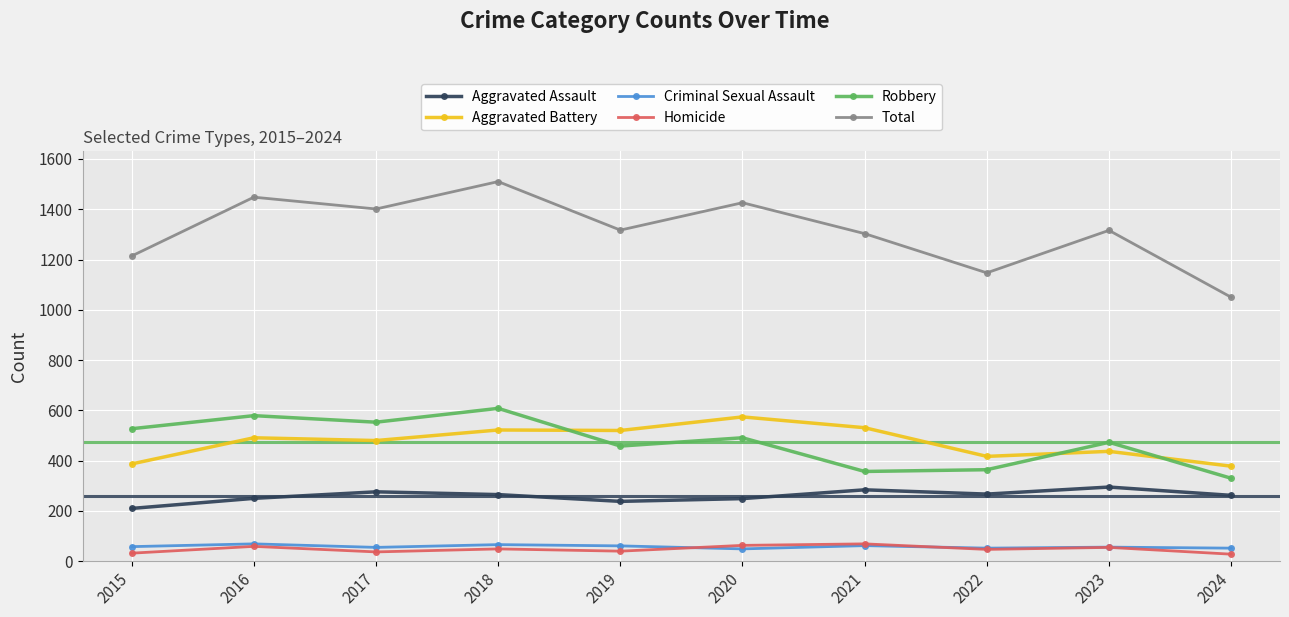

At which category does the chart reach its peak across all series?

2018